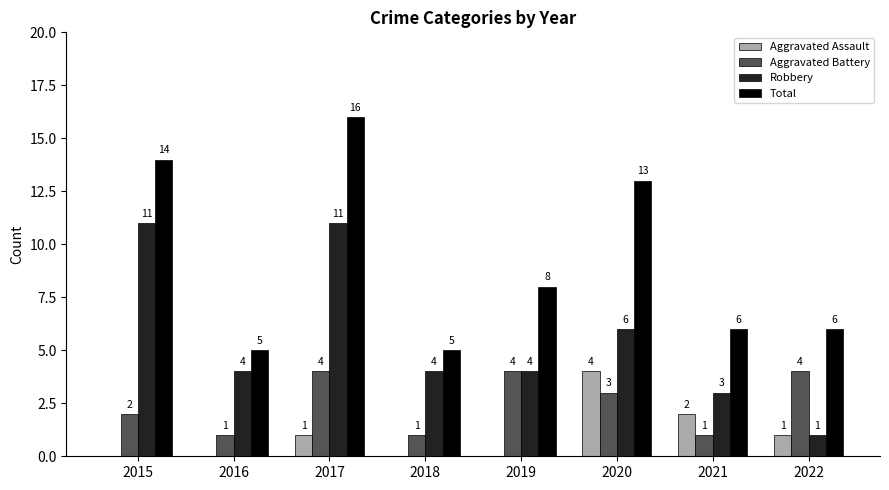

Which series changed the most between 2020 and 2021?

Total